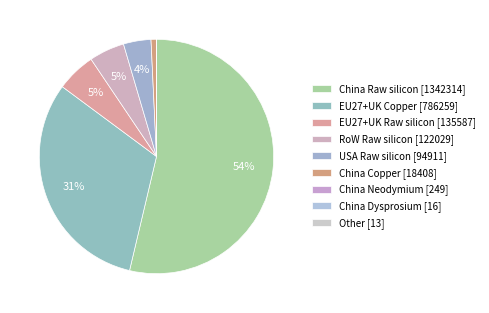

What is the largest slice in the pie chart?

China Raw silicon [1342314]